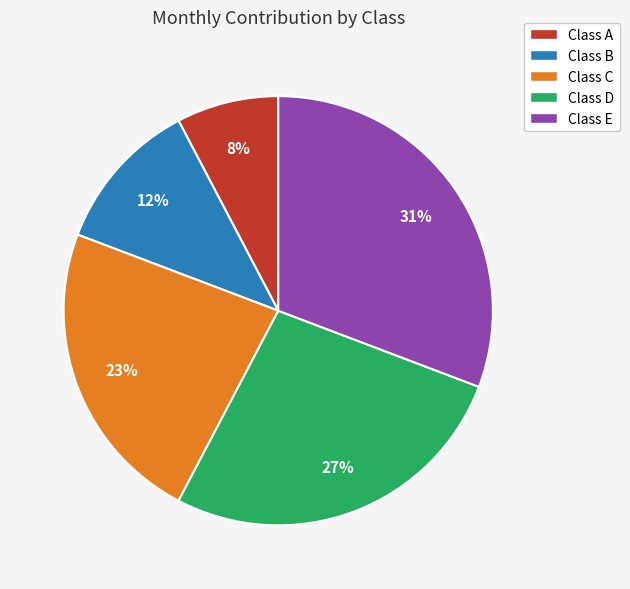

To the nearest percent, what is the average slice percentage?

20%